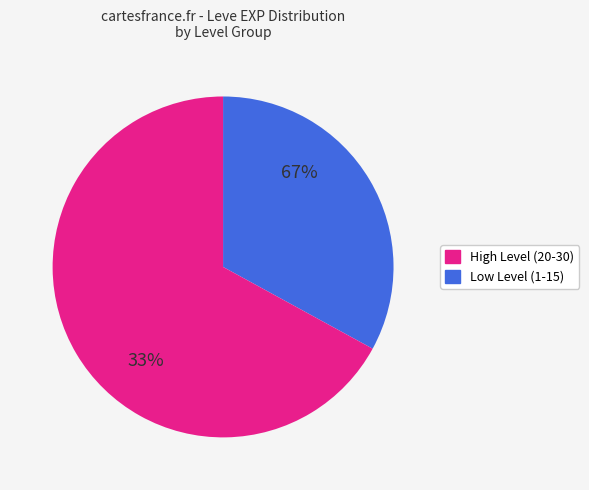

Is it true that 30 is 17% of the pie?

False